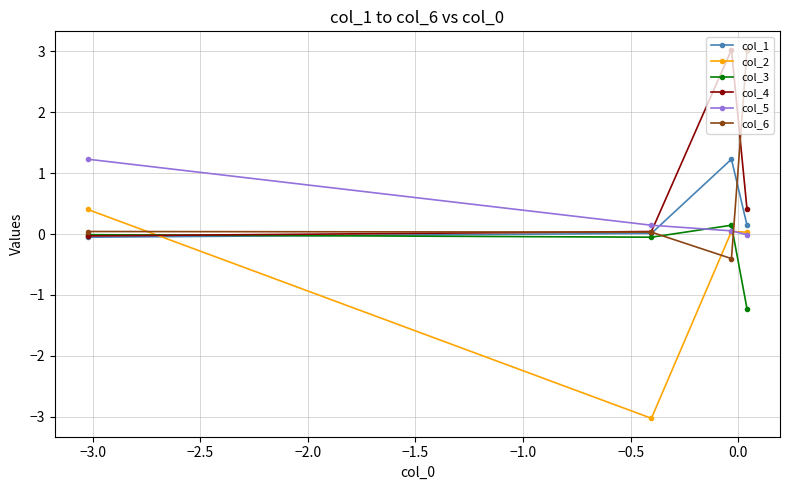

What is the greatest value displayed?

3.0